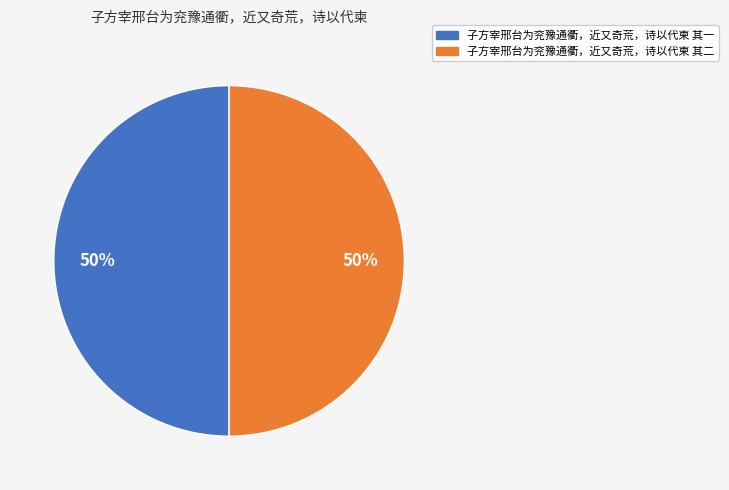

How many segments does this pie chart have?

2